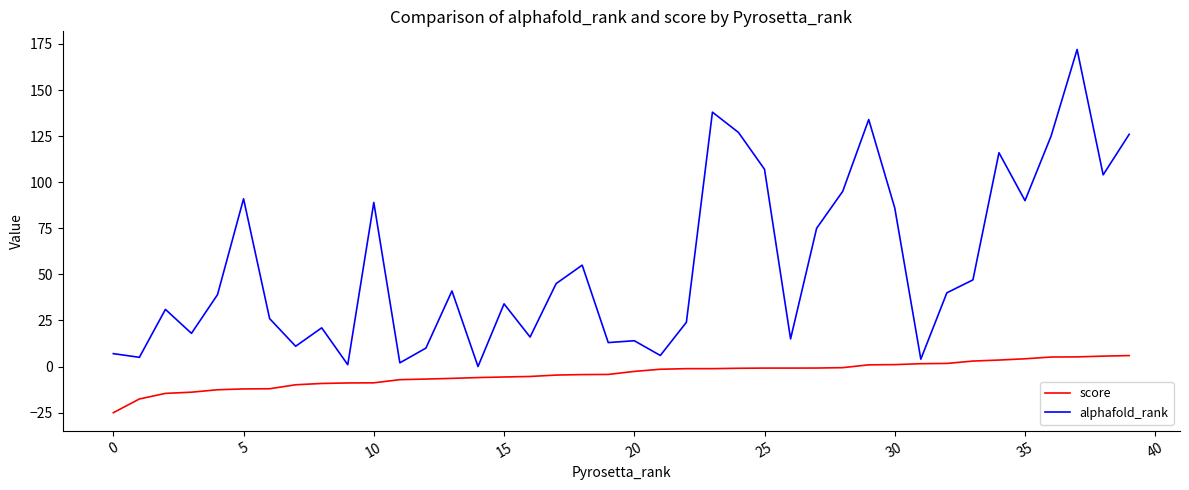

True or false: score and alphafold_rank cross at least once.

False